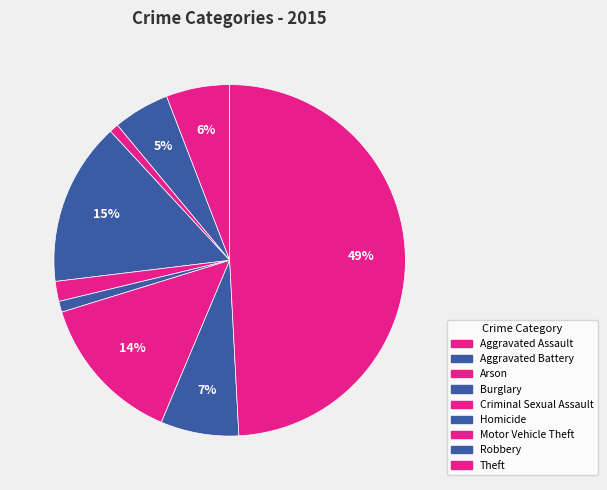

How many segments does this pie chart have?

9